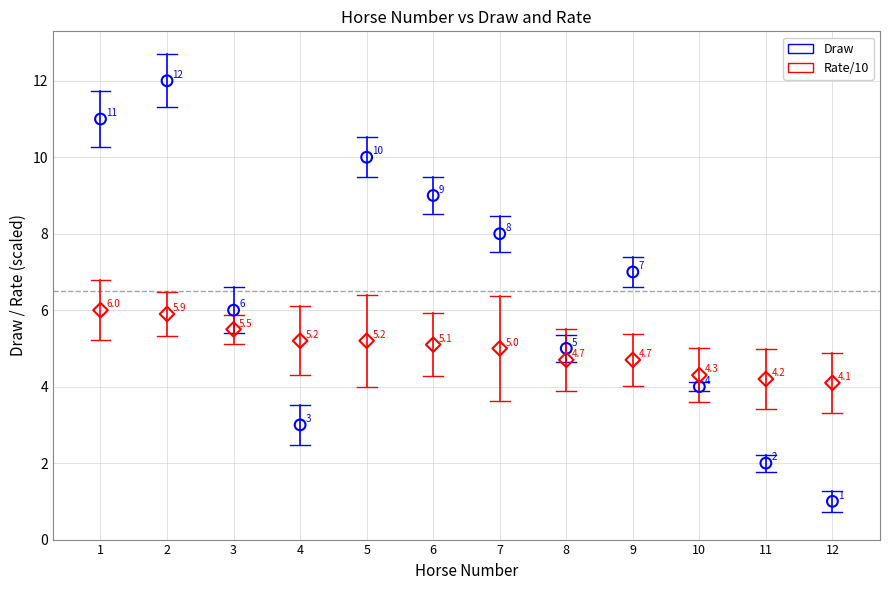

Across all data points, what is the range of X values (max minus min)?

11.0